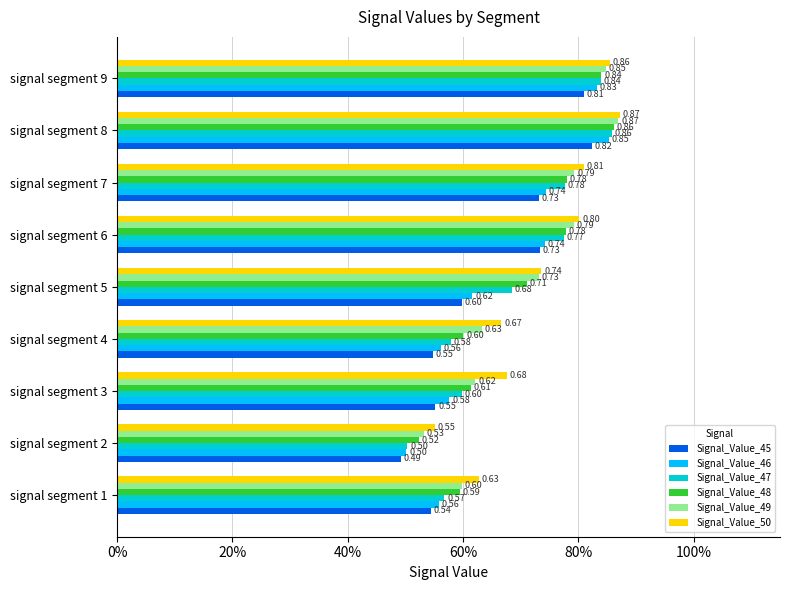

What are all the series names shown in the legend?

Signal_Value_45, Signal_Value_46, Signal_Value_47, Signal_Value_48, Signal_Value_49, Signal_Value_50